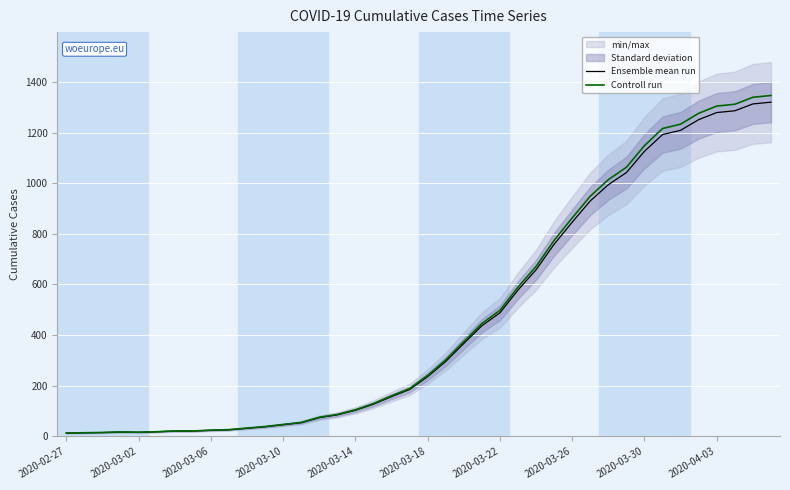

True or false: Controll run has more than 0 interior local peaks.

True